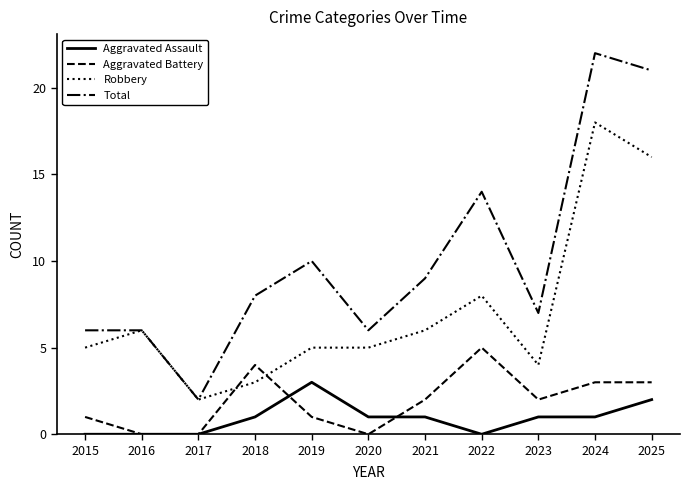

What is the total value across all series at 2025?

42